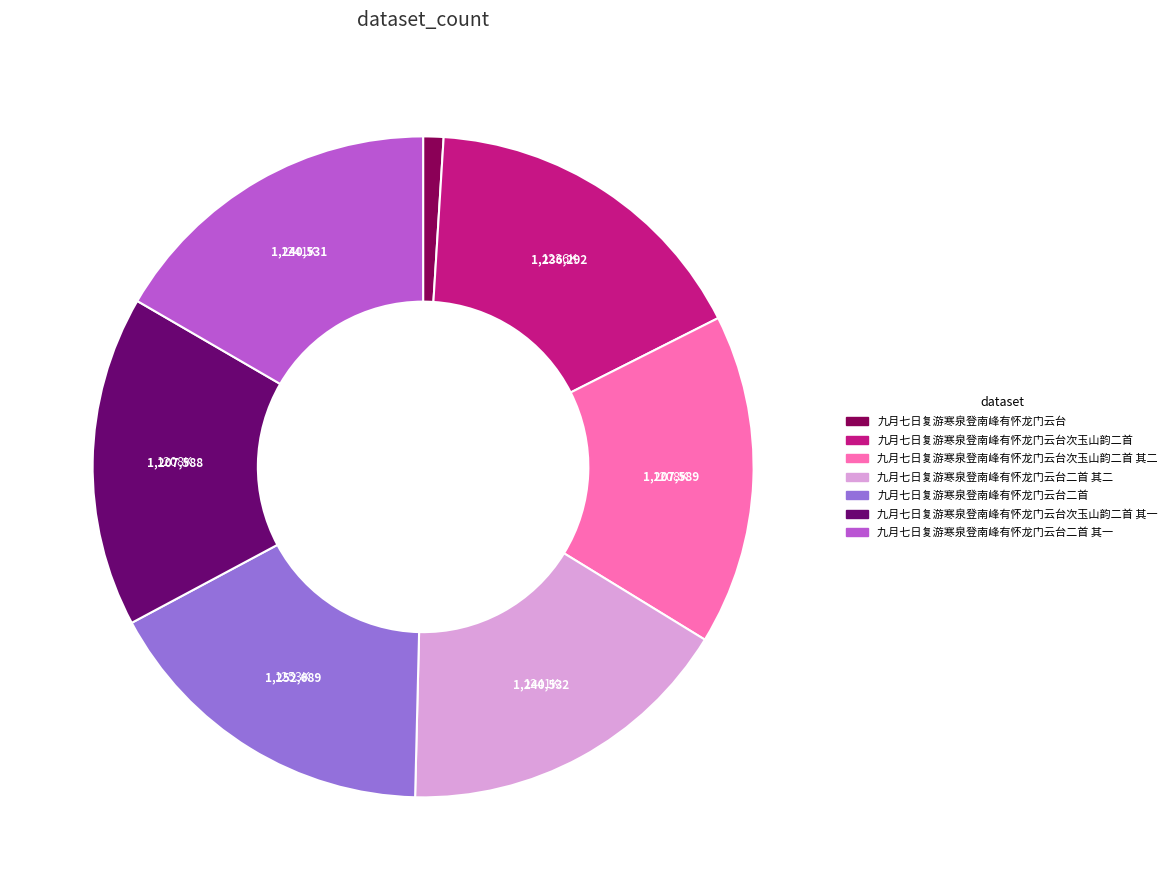

Is there a majority slice in this chart?

No